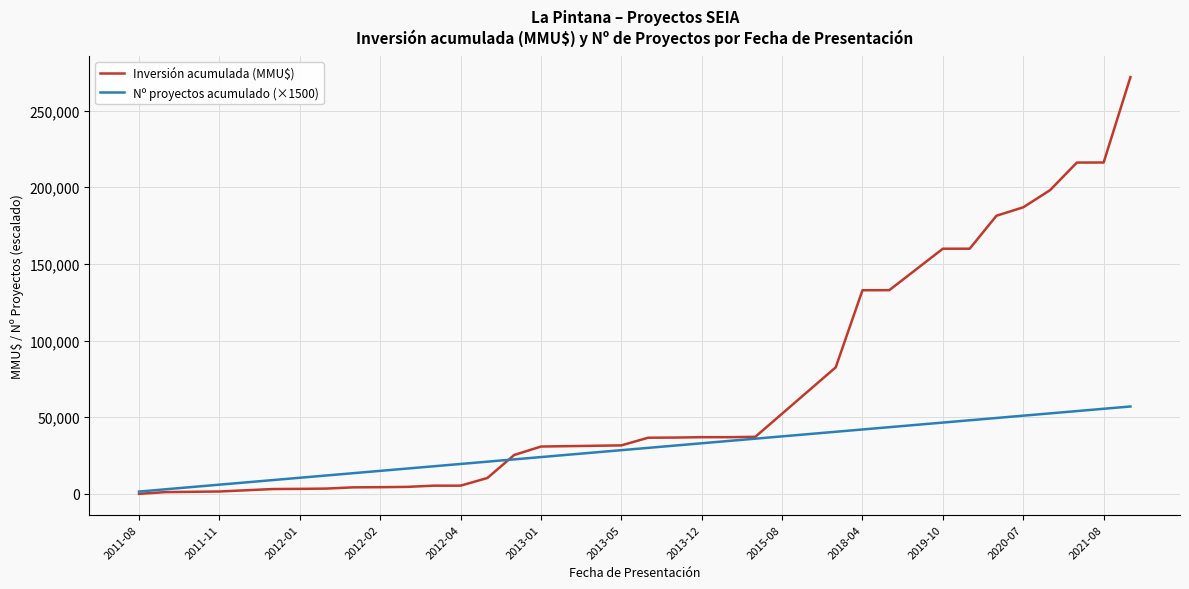

Which series has the largest total across all categories?

Inversión acumulada (MMU$)